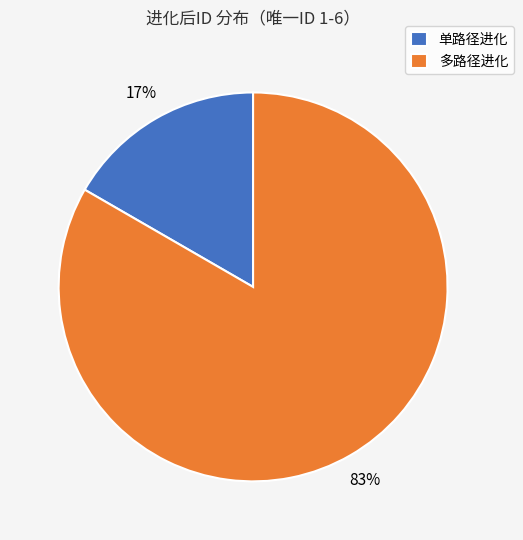

To the nearest percent, what is the combined percentage of 单路径进化 and 多路径进化?

100%